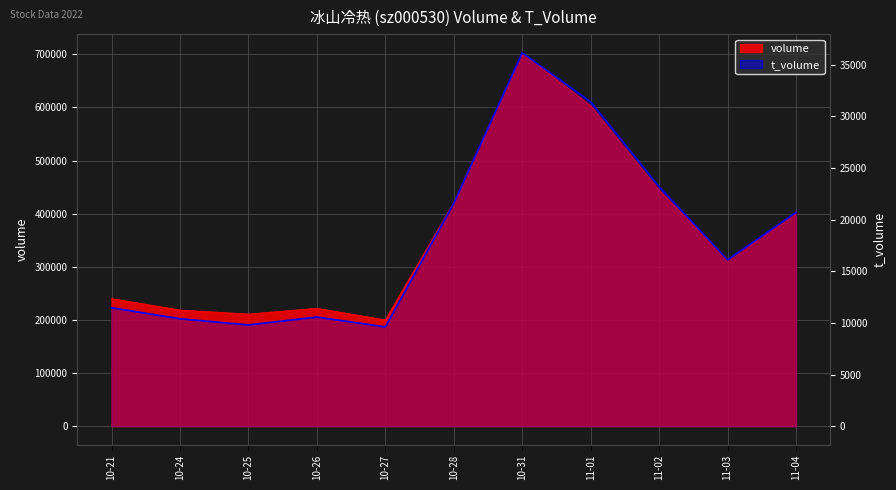

What is the smallest value displayed?

9619